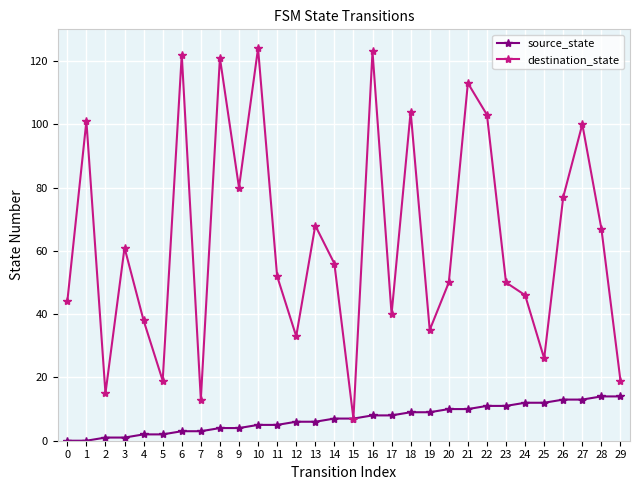

Which series has the largest range (max minus min)?

destination_state